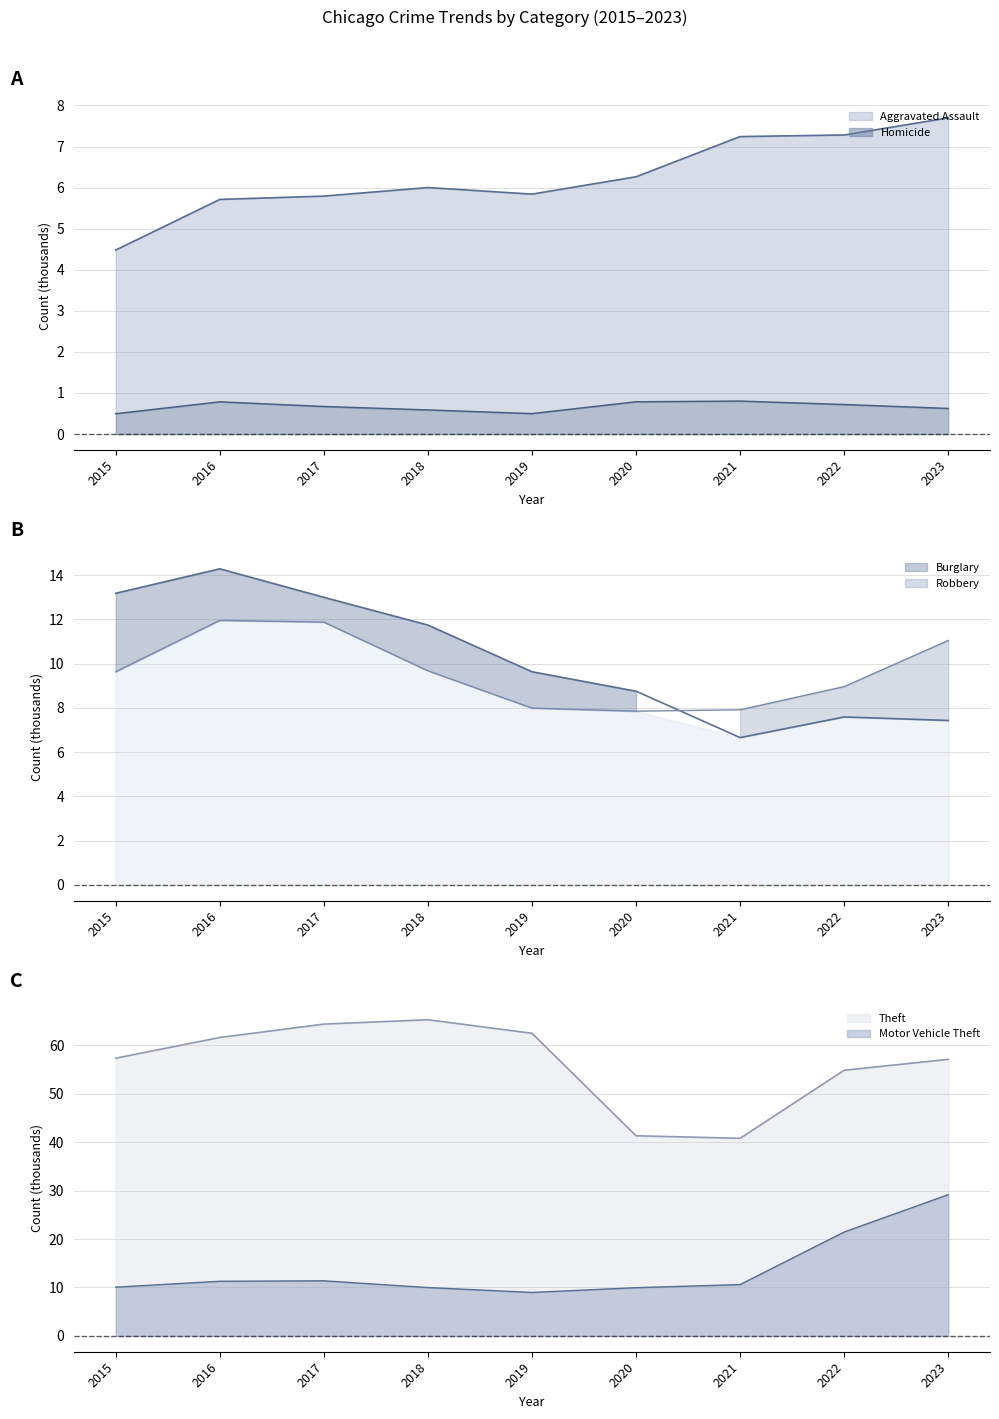

Where is the first local minimum for Motor Vehicle Theft?

2019